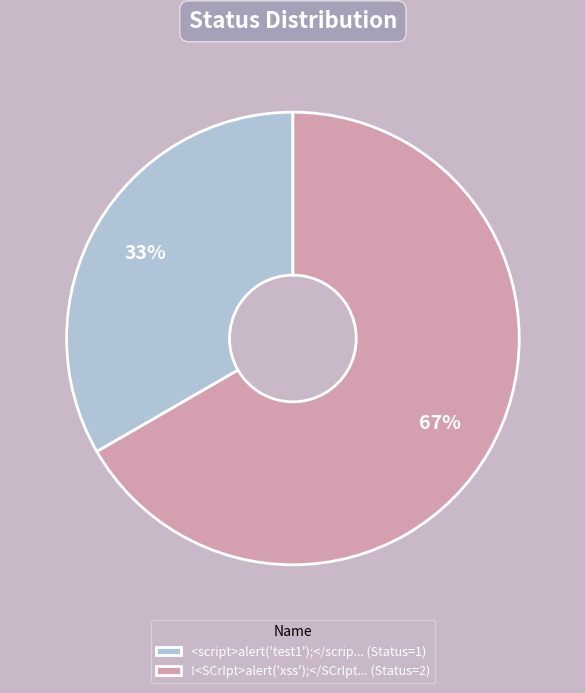

To the nearest percent, what is the average slice percentage?

50%